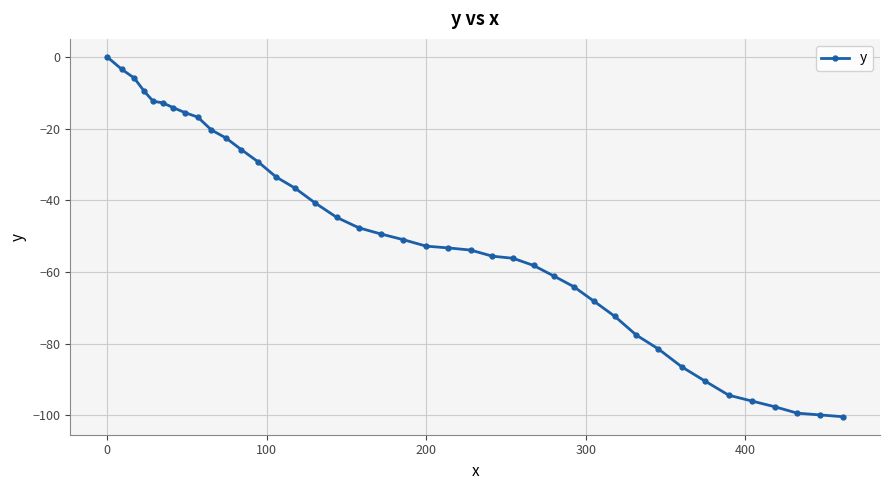

What is the value of the 12th point from the left?

-25.9